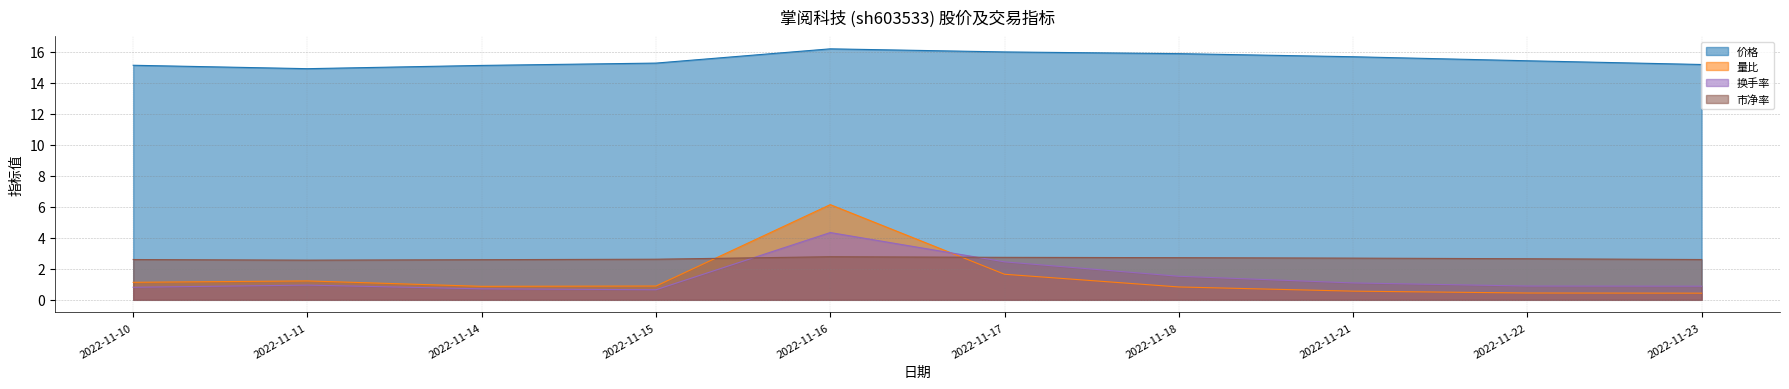

The value of 市净率 at 2022-11-16 is 0.9. True or false?

False